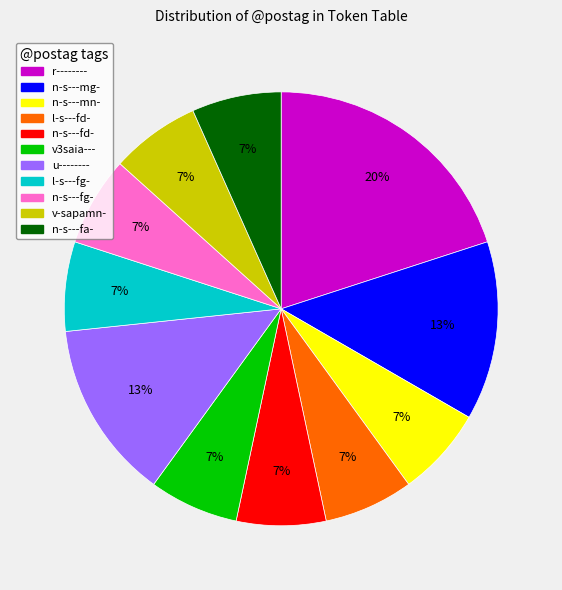

To the nearest percent, what percentage of the pie is n-s---mg-?

13%